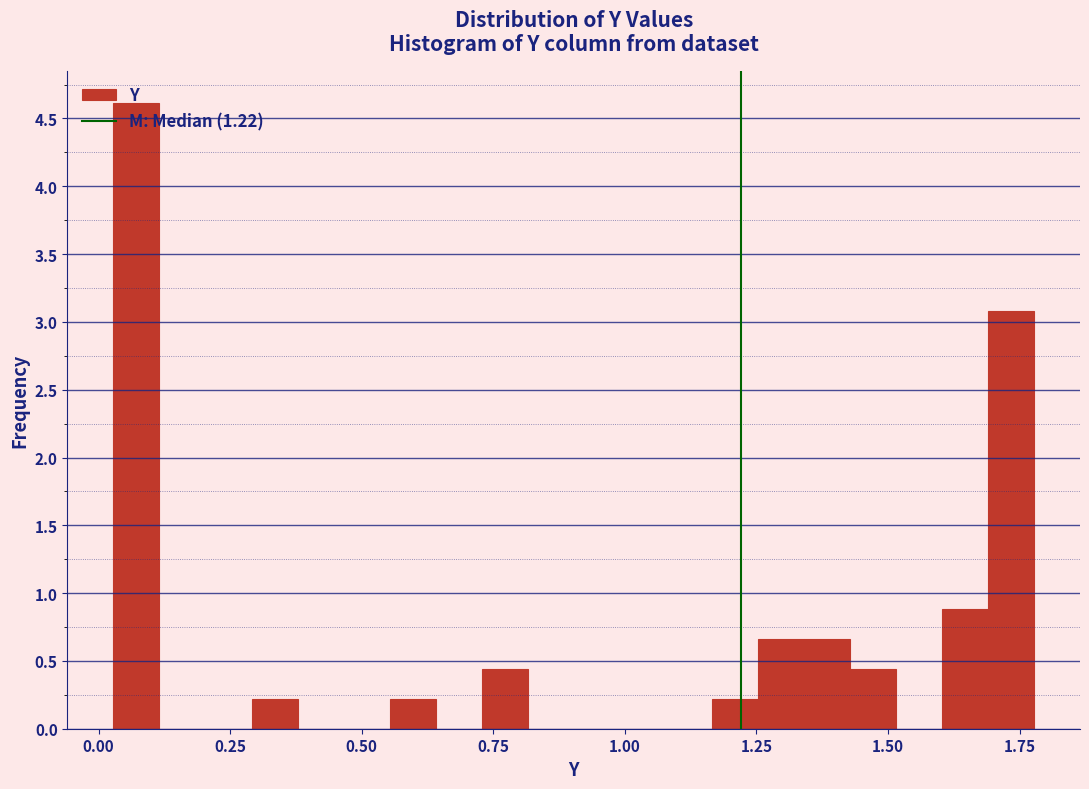

Around what value on the x-axis is the tallest bar? Give the approximate position of its centre, as read against the axis.

0.05